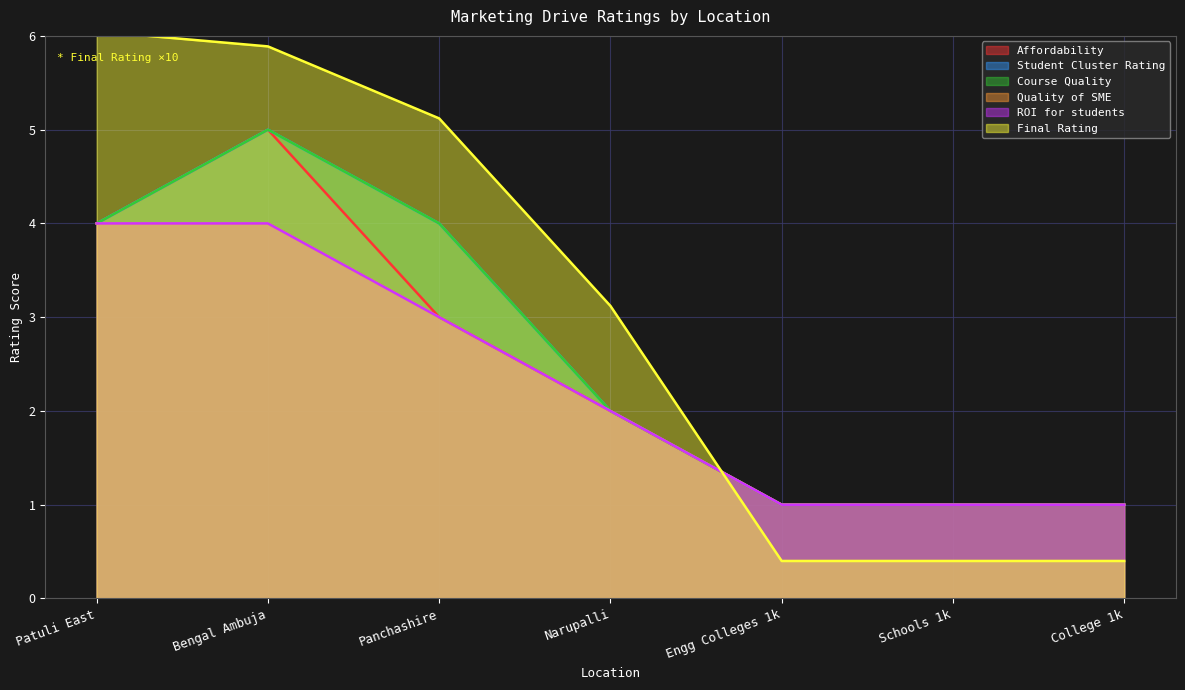

What is the spread (max minus min) of values at College 1k?

0.6